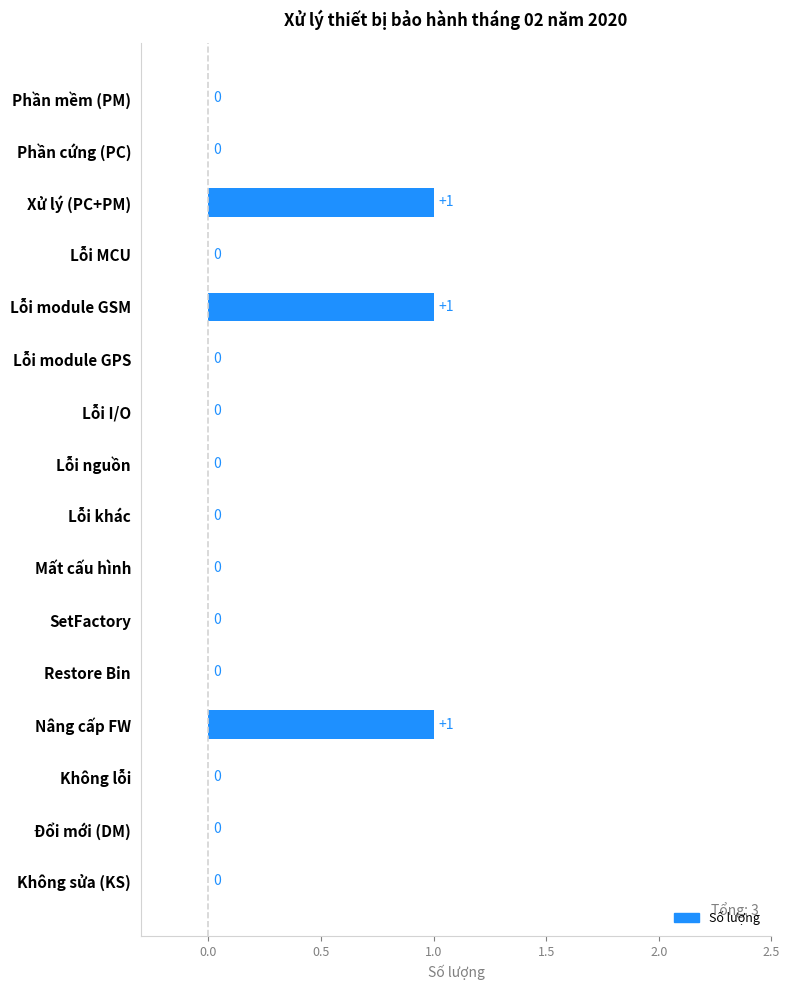

The chart shows a value of 1 at Xử lý (PC+PM). True or false?

True